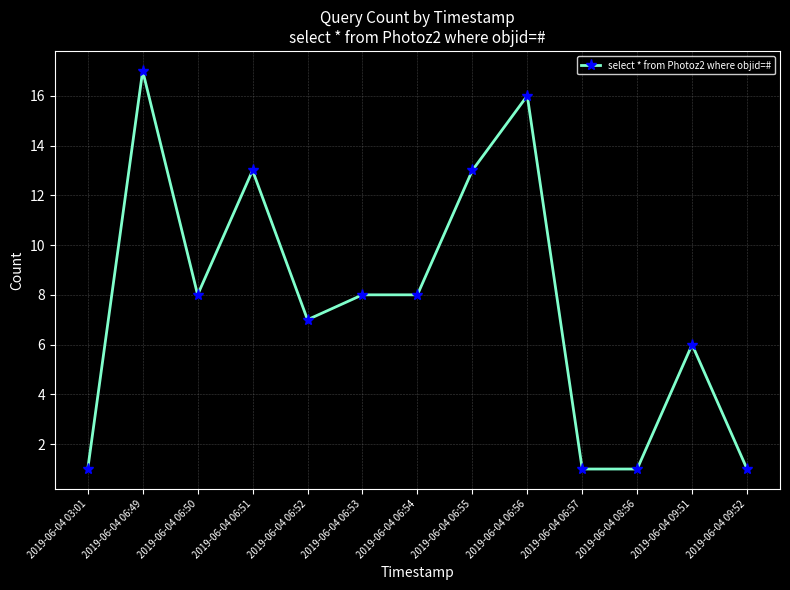

What is the change in value from 2019-06-04 06:50 to 2019-06-04 08:56?

-7